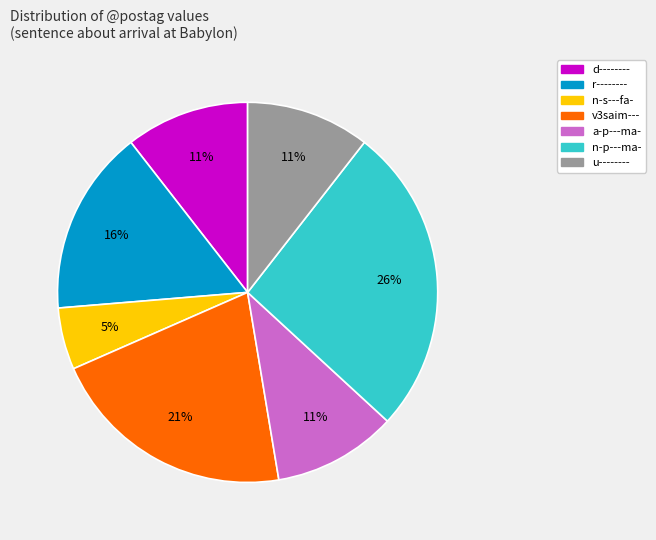

Which has a higher value, d-------- or v3saim---?

v3saim---